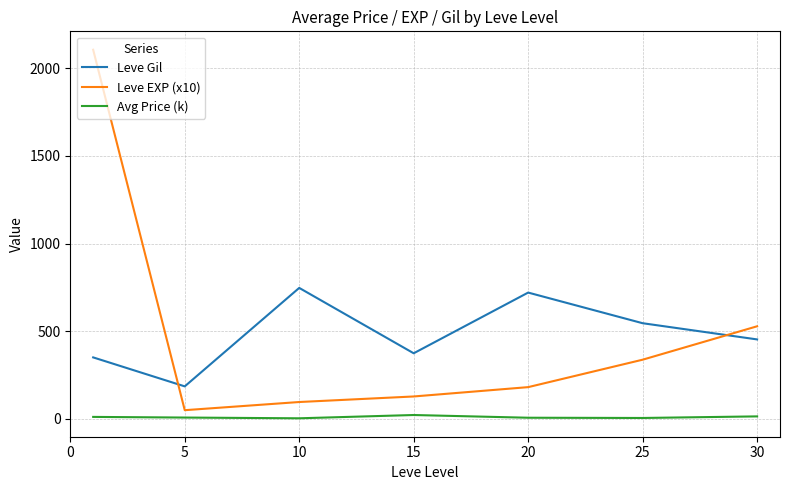

What are all the series names shown in the legend?

Leve Gil, Leve EXP (x10), Avg Price (k)